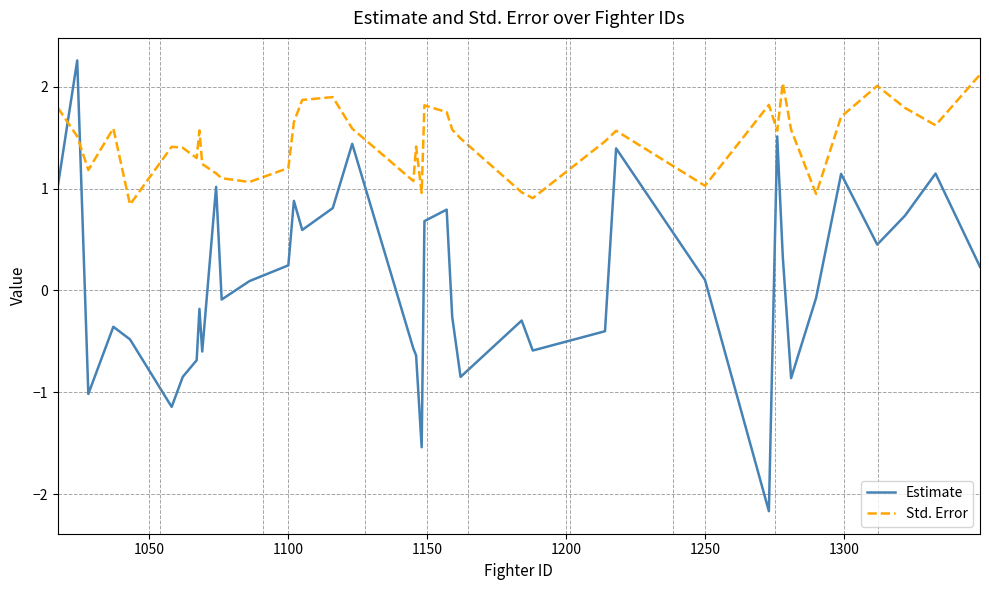

How many interior local valleys does the Estimate series have?

11